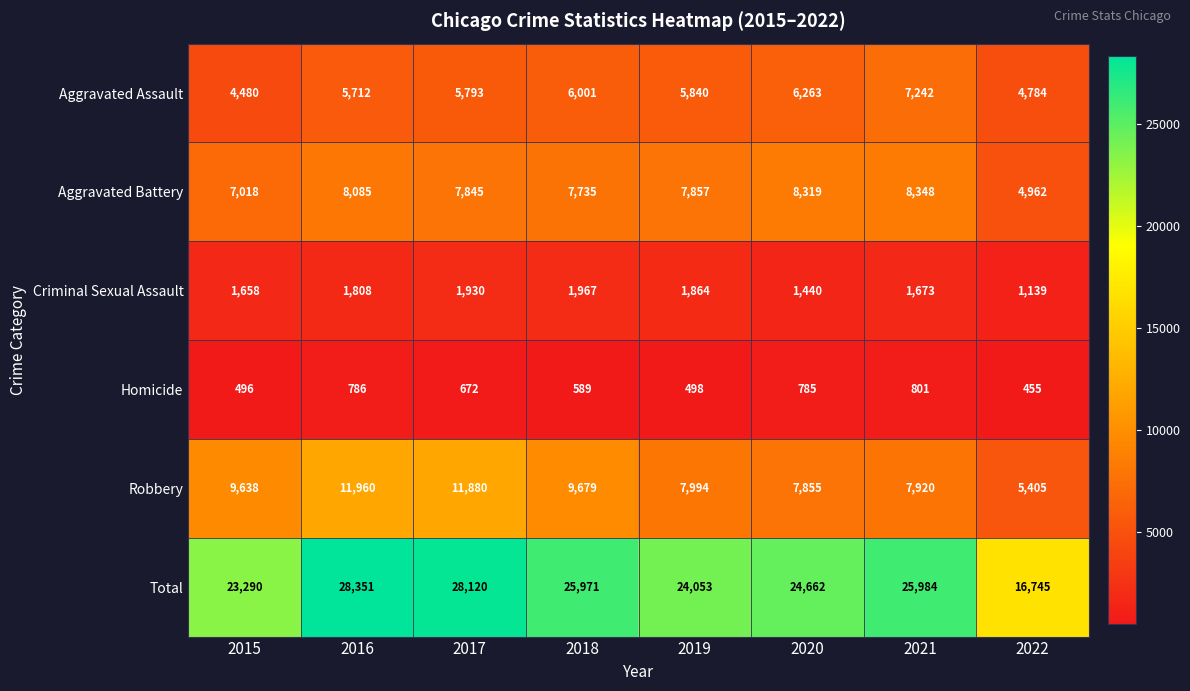

What is the difference between the maximum and second lowest values in the Robbery series?

4105